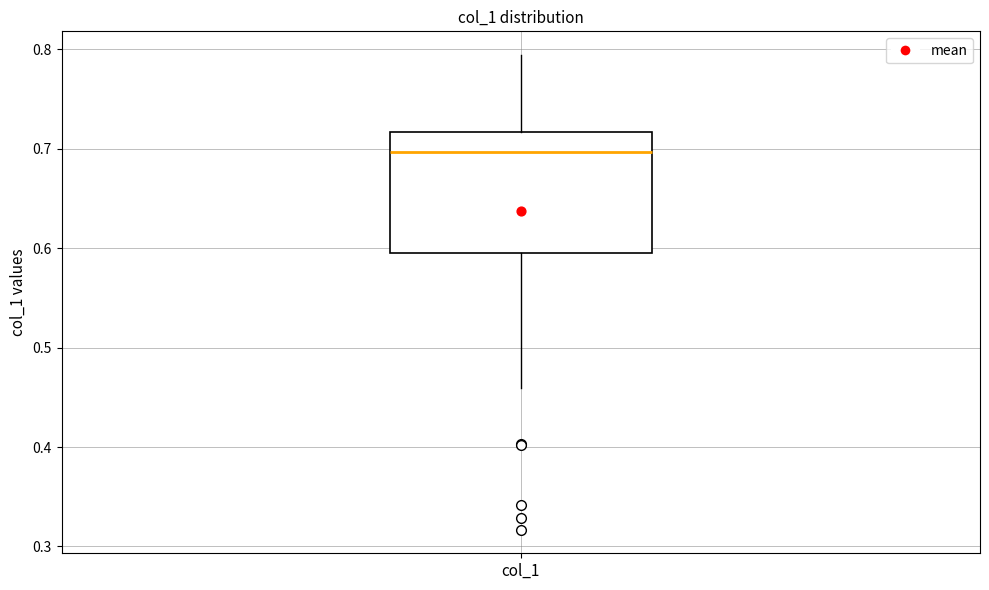

Transcribe this box plot: give where the median line is, the range the box spans, and where the two whiskers end, as read against the y-axis. The values are not printed on the chart, so give them approximately, as read against the axis.

median 0.70, box 0.60 to 0.72, whiskers 0.46 to 0.79